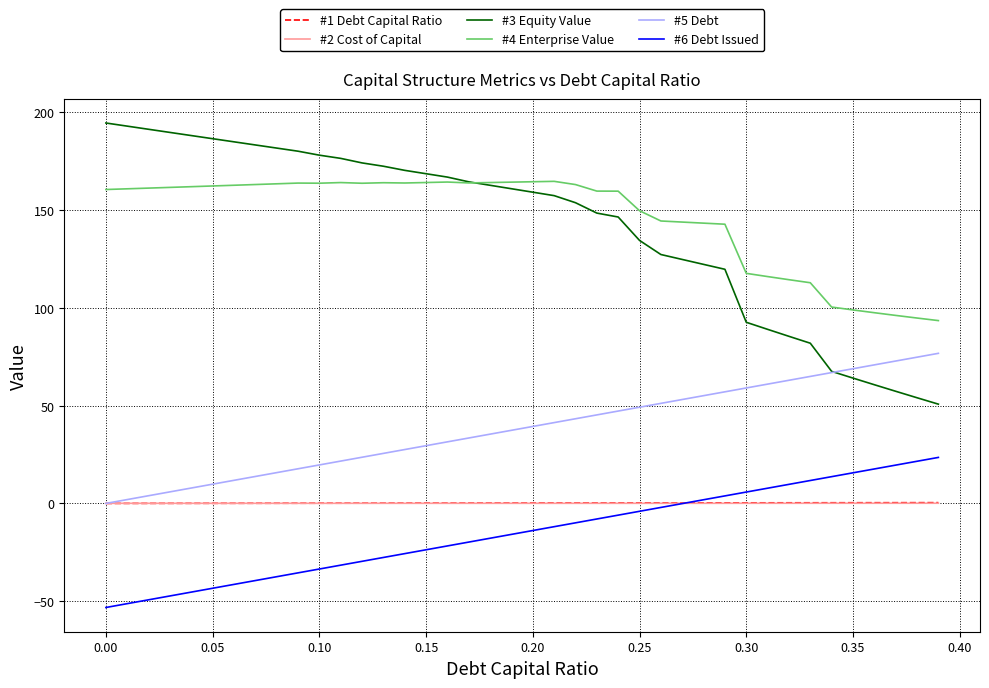

True or false: #3 Equity Value and #6 Debt Issued cross at least once.

False